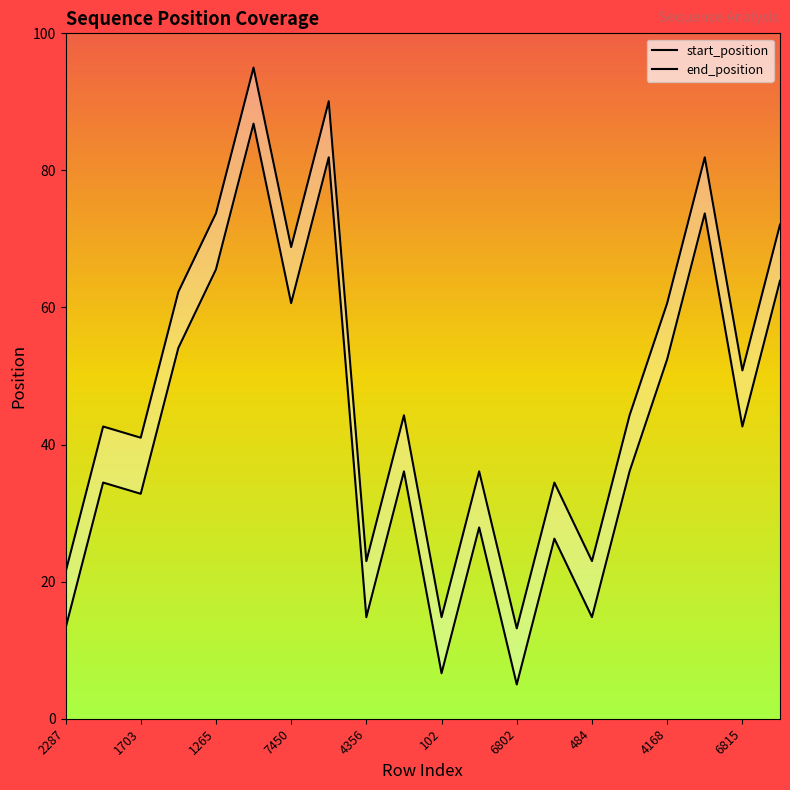

How many categories are shown in the chart?

20